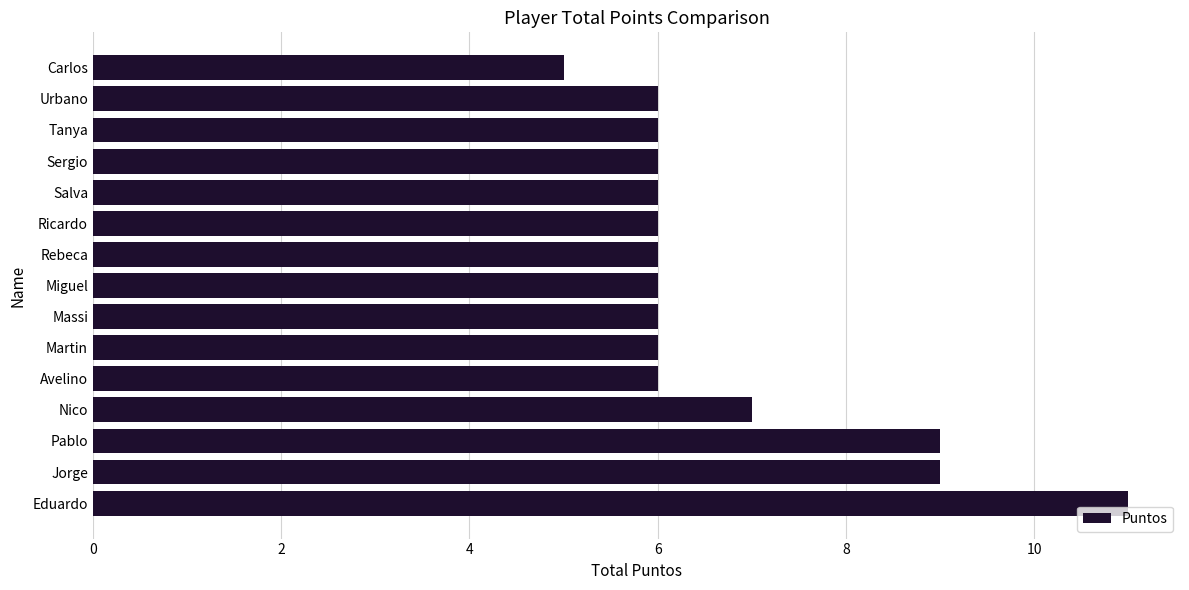

Which has a higher value, Carlos or Jorge?

Jorge